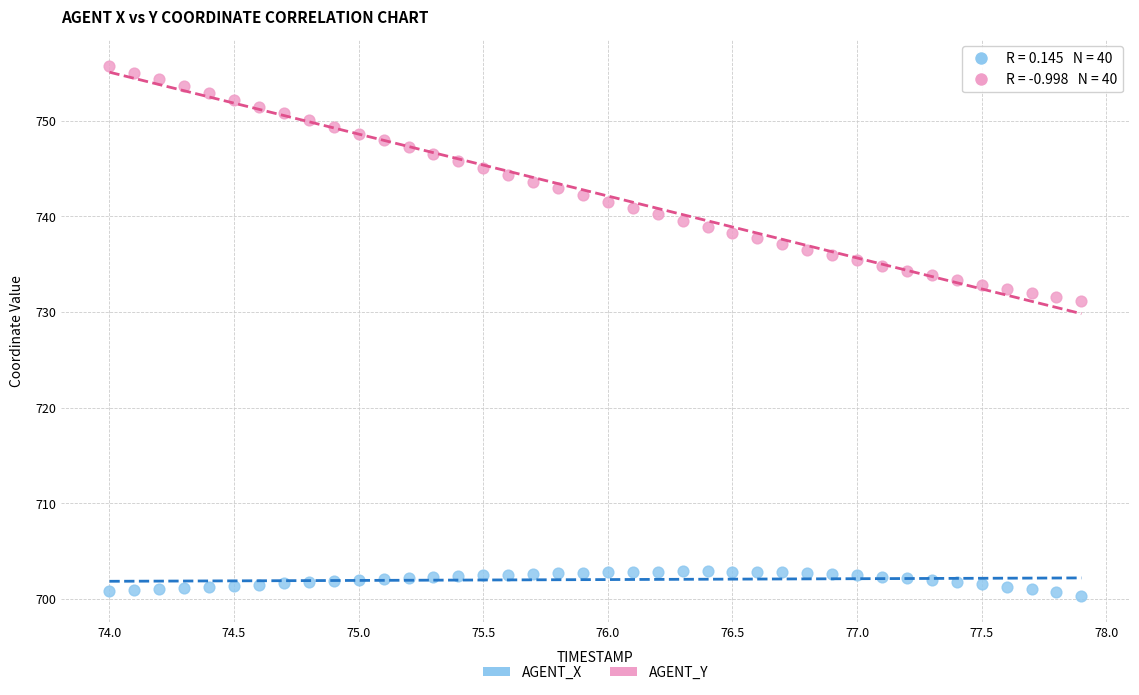

Which series has the widest spread of Y values?

AGENT_Y